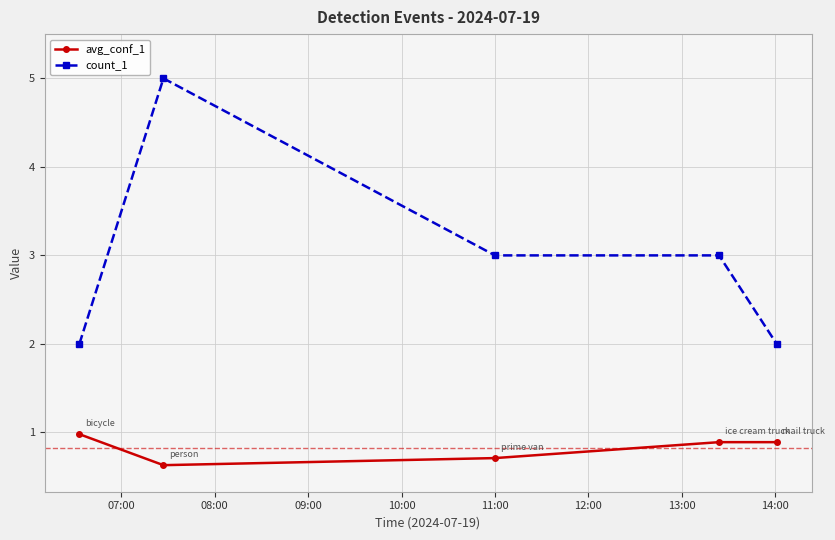

At how many categories does at least one series exceed 1?

5